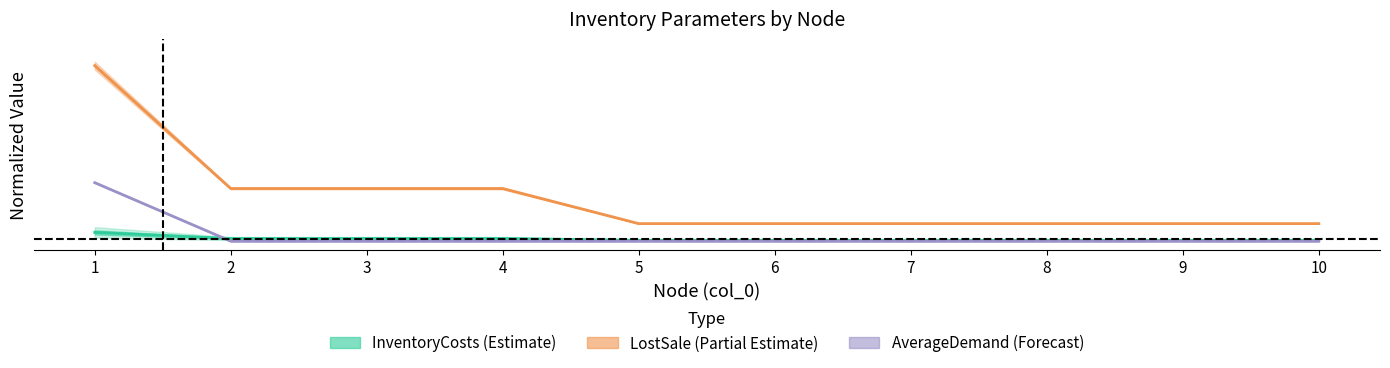

At which category is the sum across all series the highest?

1